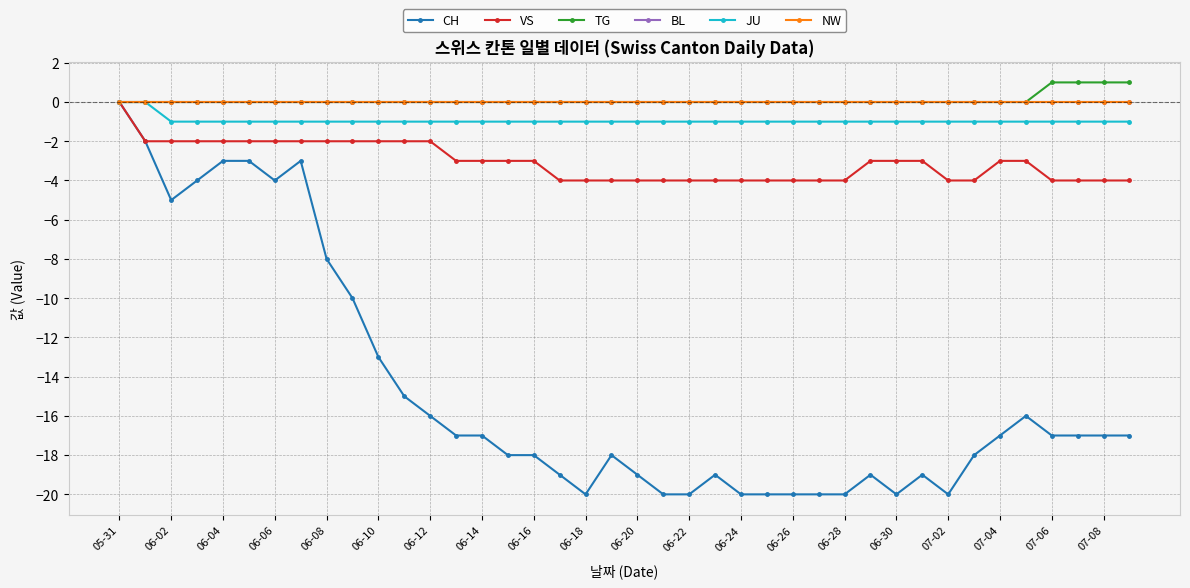

Which series has the widest spread of values?

CH